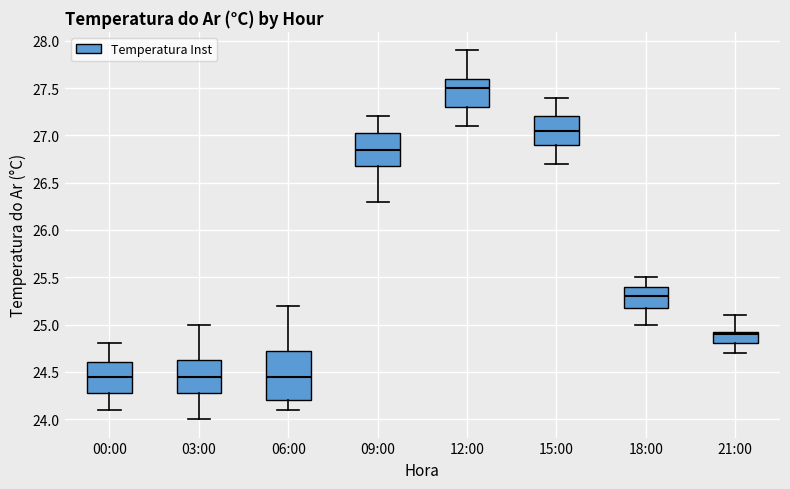

Reading left to right, read every box against the y-axis: the position of its median line, the range the box covers, and the ends of its whiskers. The values are not printed on the chart, so give them approximately, as read against the axis.

00:00: median 24.45, box 24.30 to 24.60, whiskers 24.10 to 24.80
03:00: median 24.45, box 24.30 to 24.65, whiskers 24.00 to 25.00
06:00: median 24.45, box 24.20 to 24.75, whiskers 24.10 to 25.20
09:00: median 26.85, box 26.70 to 27.05, whiskers 26.30 to 27.20
12:00: median 27.50, box 27.30 to 27.60, whiskers 27.10 to 27.90
15:00: median 27.05, box 26.90 to 27.20, whiskers 26.70 to 27.40
18:00: median 25.30, box 25.20 to 25.40, whiskers 25.00 to 25.50
21:00: median 24.90, box 24.80 to 24.95, whiskers 24.70 to 25.10